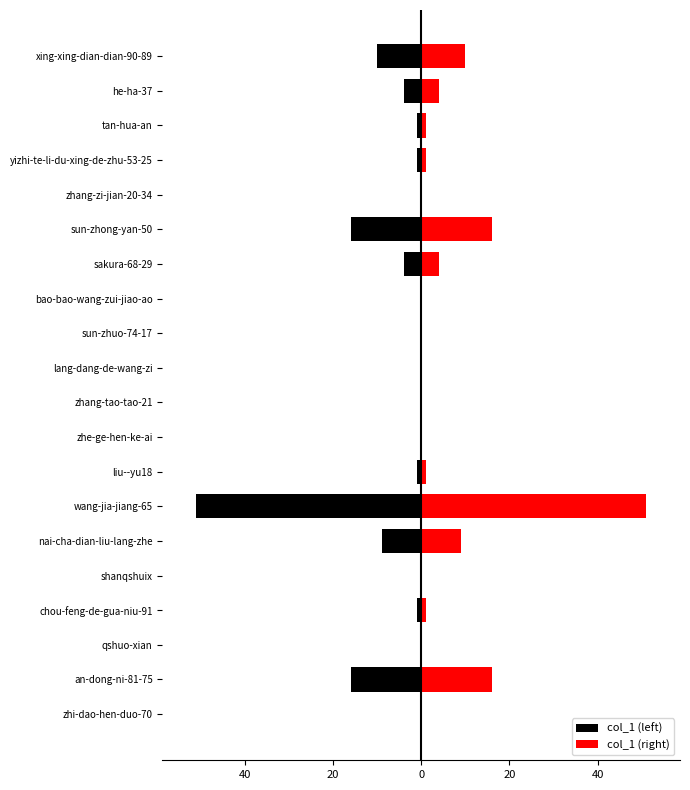

True or false: col_1 (right) has a value of -24 at shanqshuix.

False